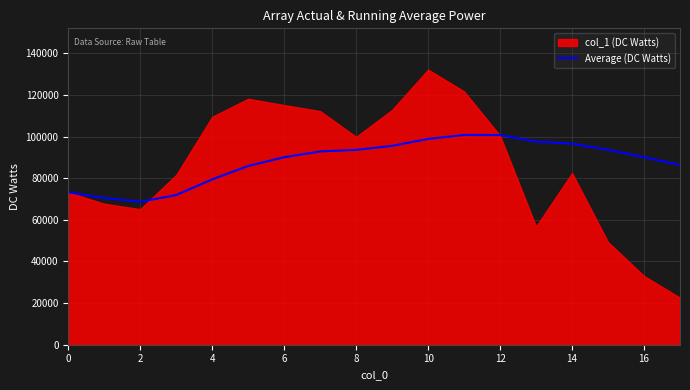

What is the highest value of the Average (DC Watts) series?

100773.8